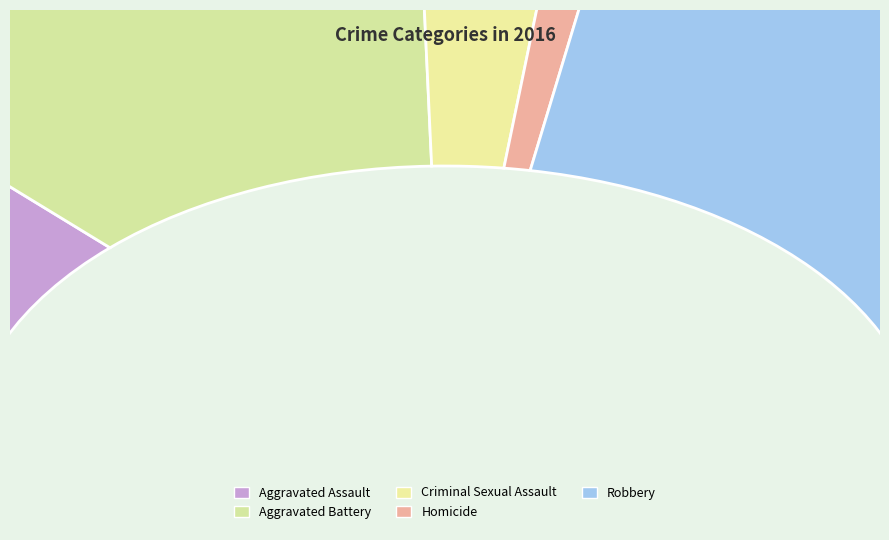

Is there a majority slice in this chart?

No